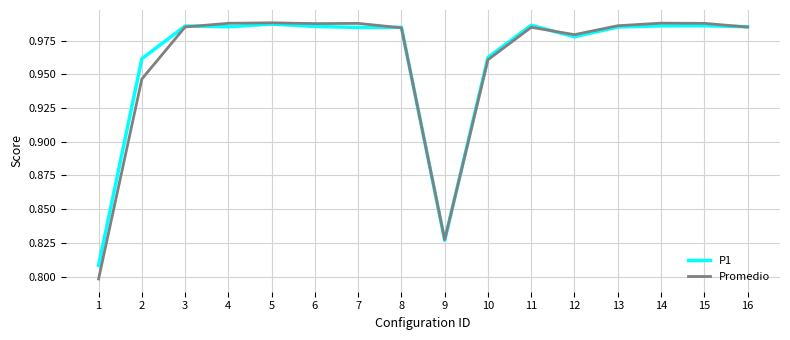

What is the total value across all series at 10?

1.9